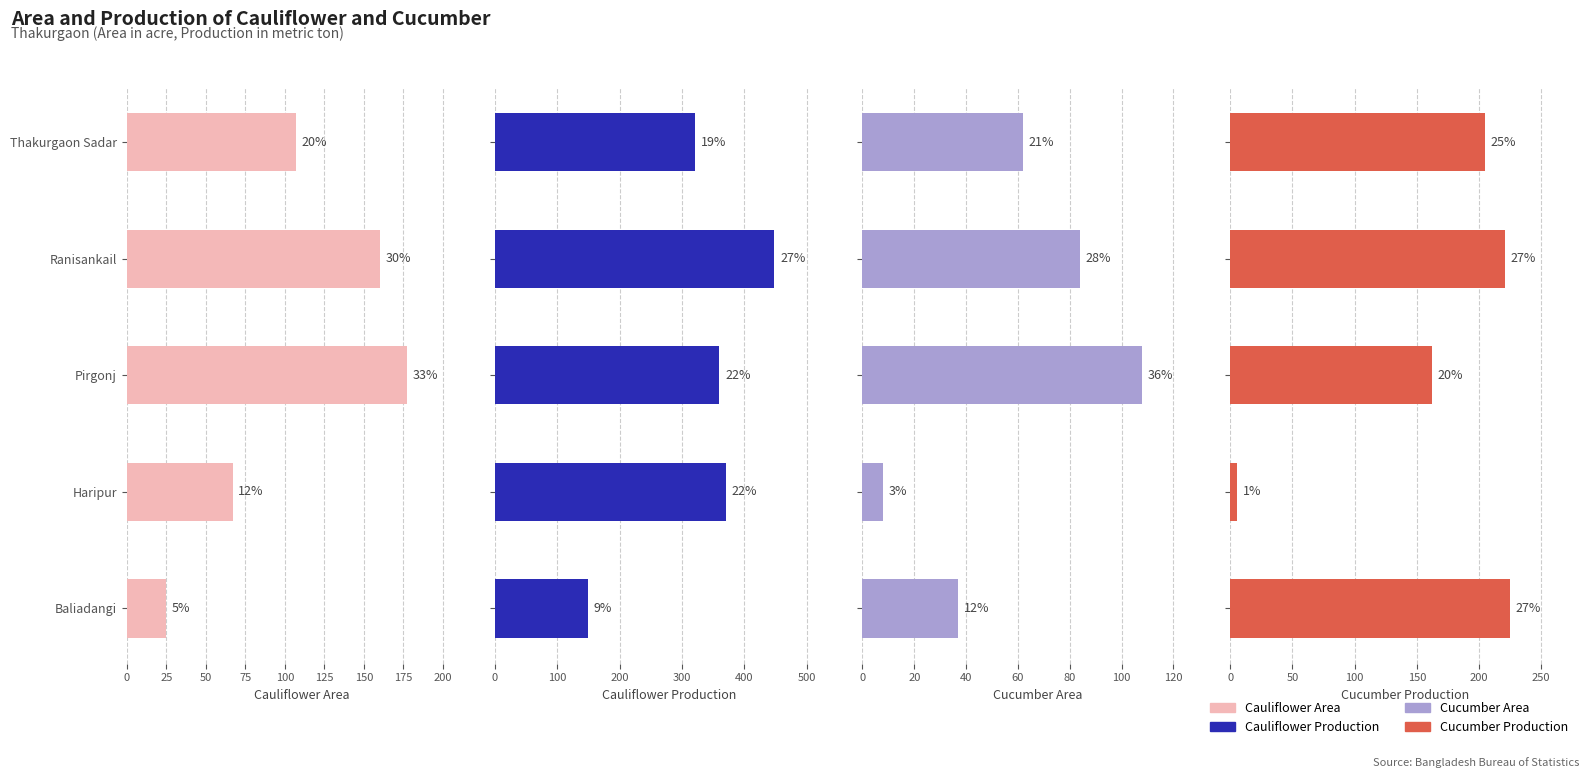

List the series in order of their overall mean, highest first.

Cauliflower Production, Cucumber Production, Cauliflower Area, Cucumber Area